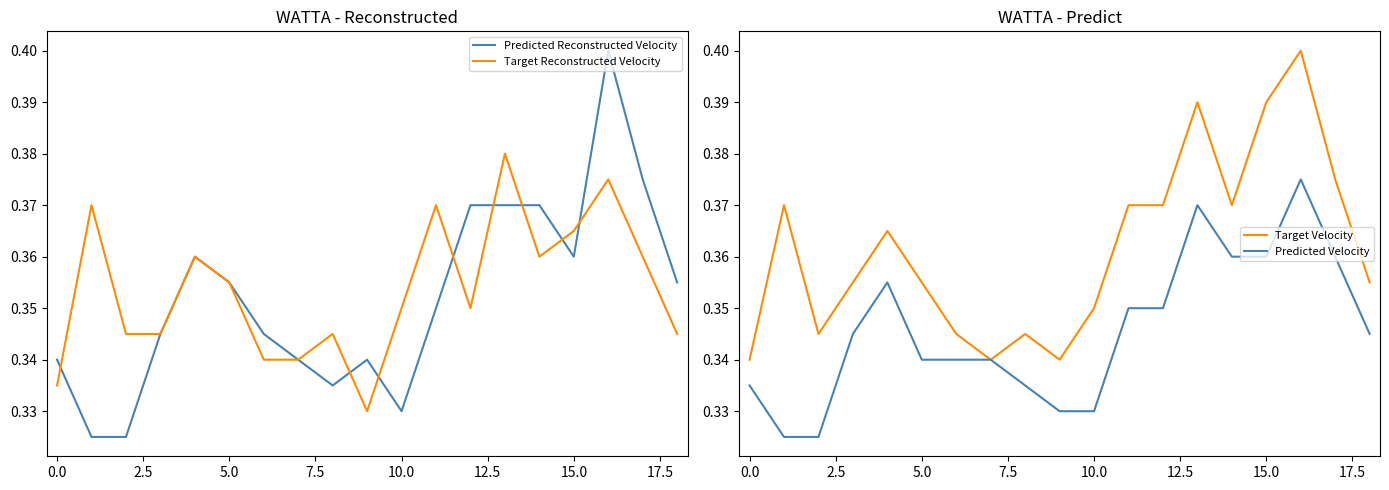

True or false: Target Reconstructed Velocity and Target Velocity intersect in this chart.

False